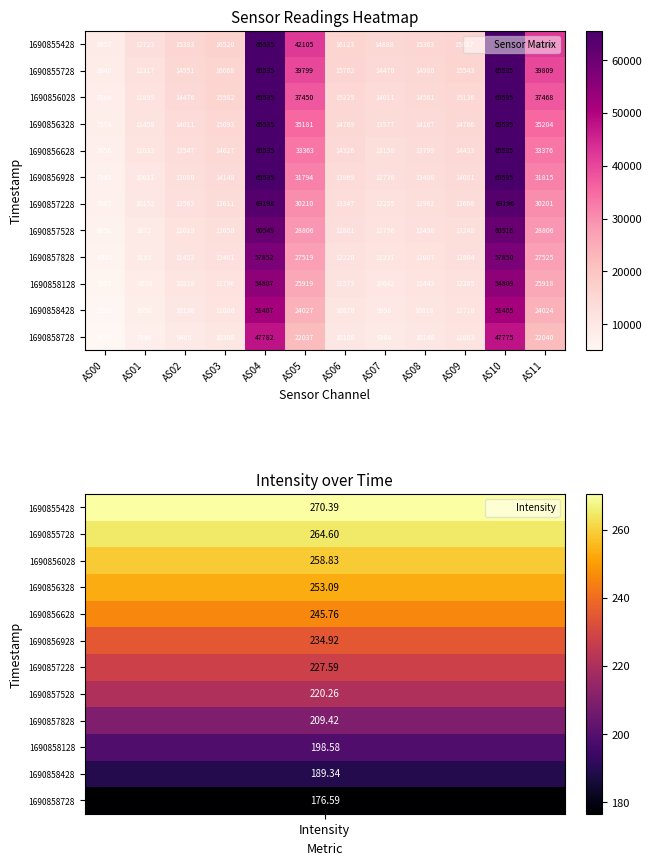

True or false: 1690855728 has a value of 14470 at AS07.

True